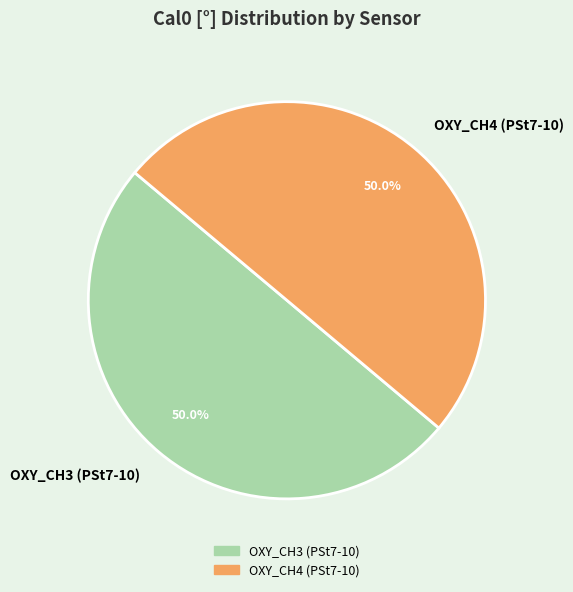

What is the ratio of the value at OXY_CH3 (PSt7-10) to the value at OXY_CH4 (PSt7-10)?

1.0